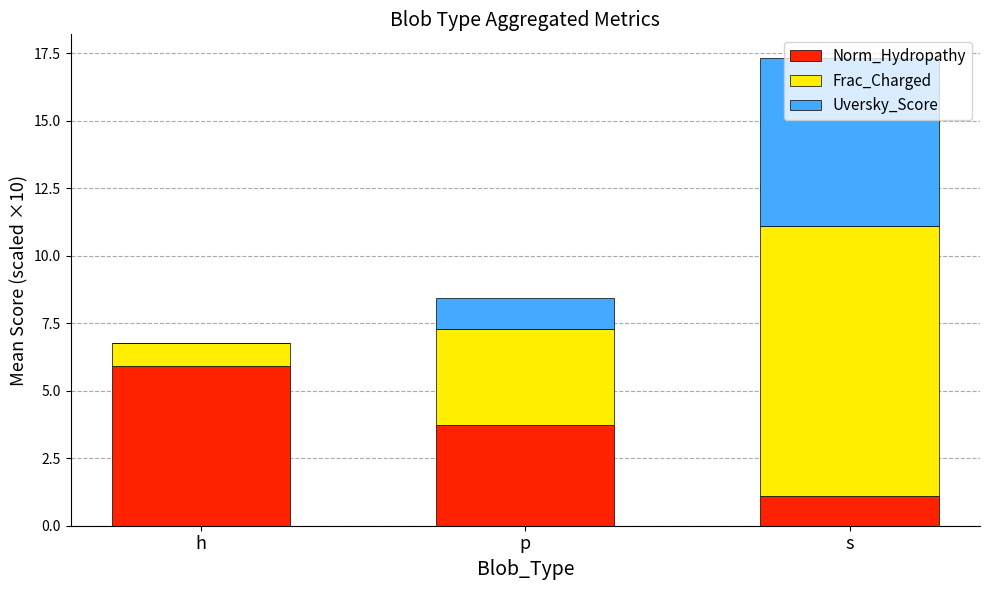

The Norm_Hydropathy series shows 3.7 at p. True or false?

True